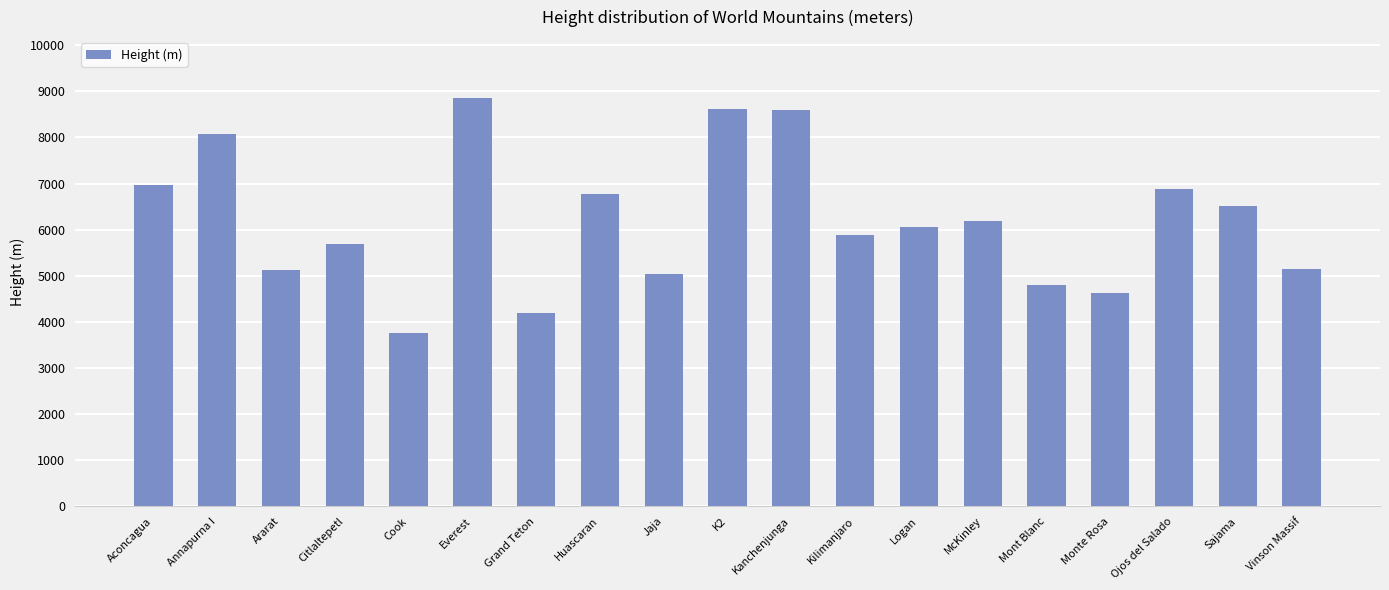

What is the sum of the values at Ojos del Salado and Vinson Massif?

12020.1